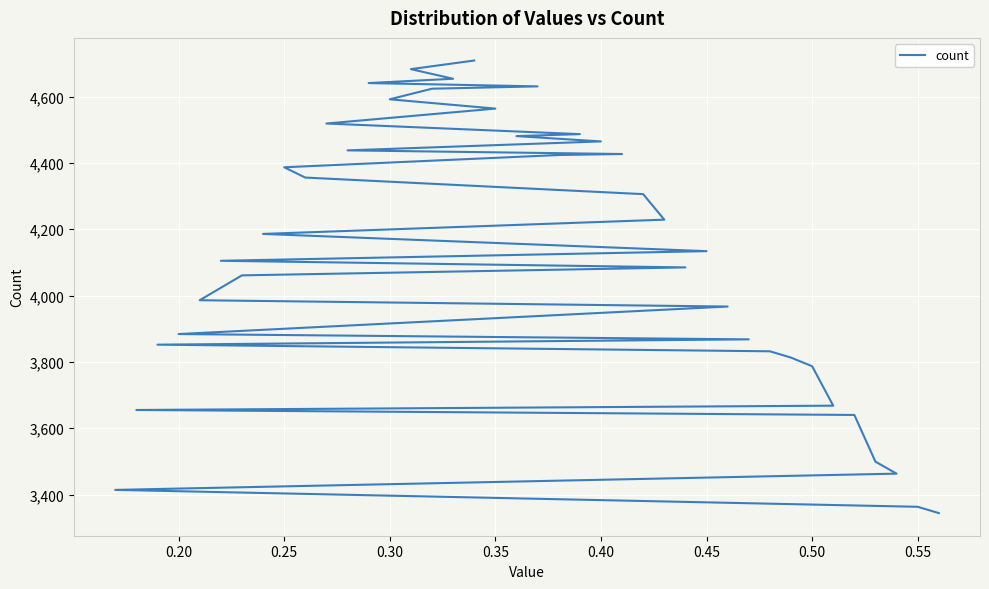

Reading left to right, what are all the values shown in this chart?

4709	4683	4654	4641	4631	4624	4592	4564	4519	4487	4481	4465	4438	4427	4424	4387	4356	4306	4229	4186	4134	4105	4085	4061	3986	3967	3884	3868	3852	3832	3813	3787	3668	3655	3640	3499	3463	3414	3363	3344